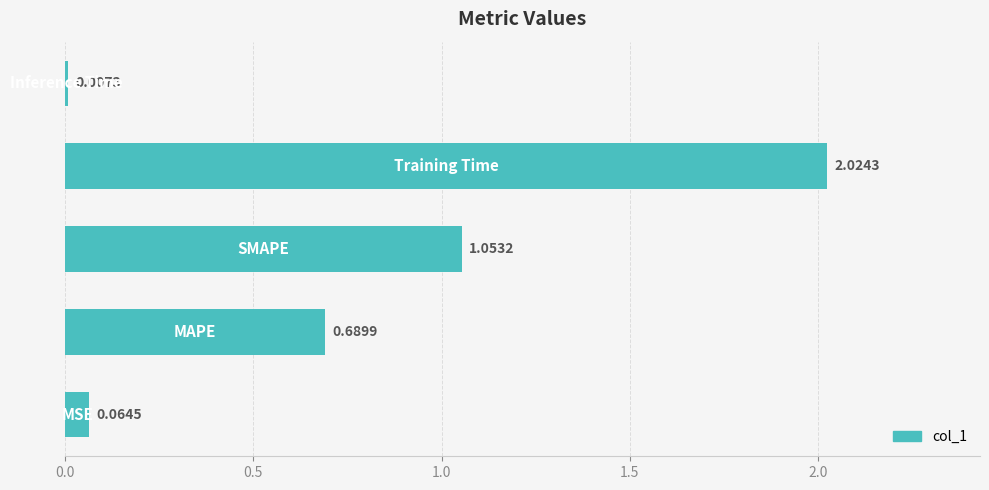

What is the sum of all values?

3.8